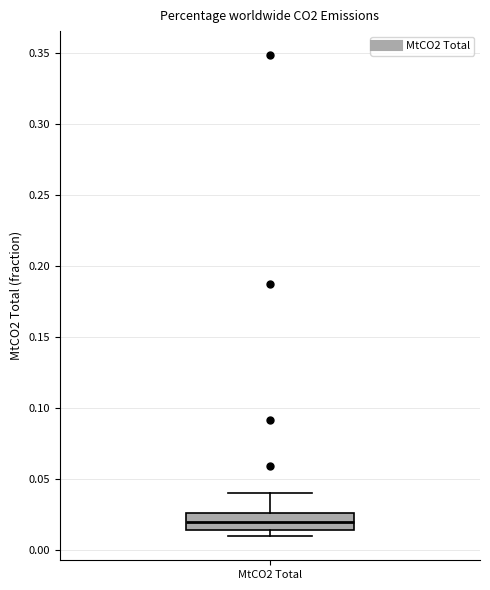

Where is the upper edge of the box for MtCO2 Total on the y-axis? The values are not printed on the chart, so give them approximately, as read against the axis.

0.025